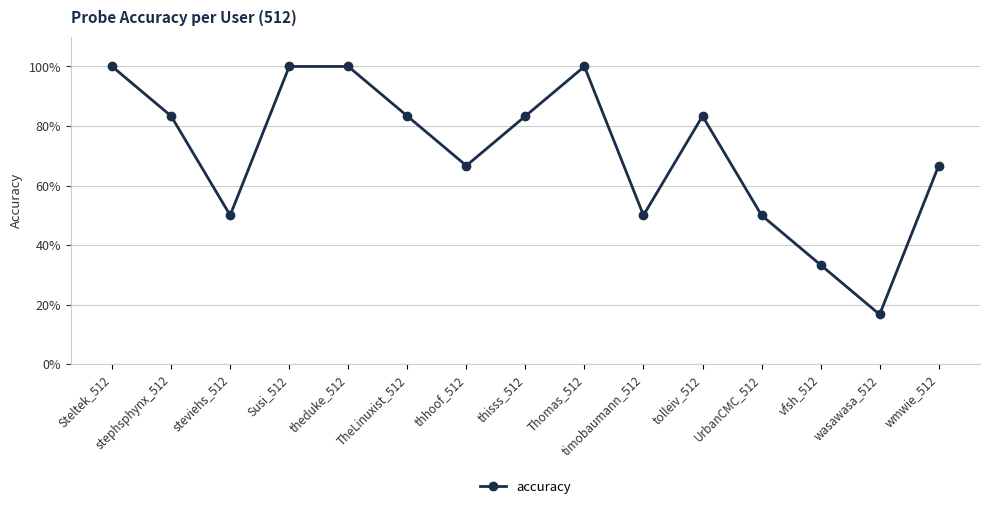

Is this an area chart (filled region under the line)?

No